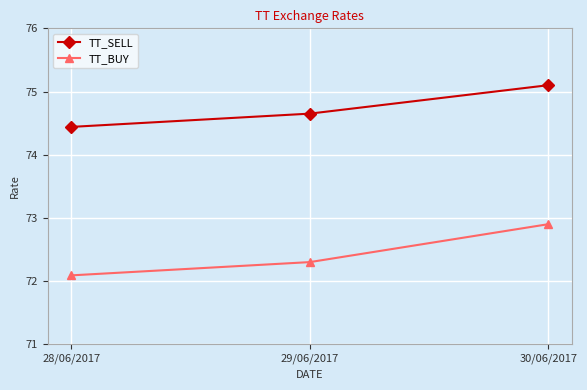

What is the sum of the TT_SELL values at 29/06/2017 and 30/06/2017?

149.8